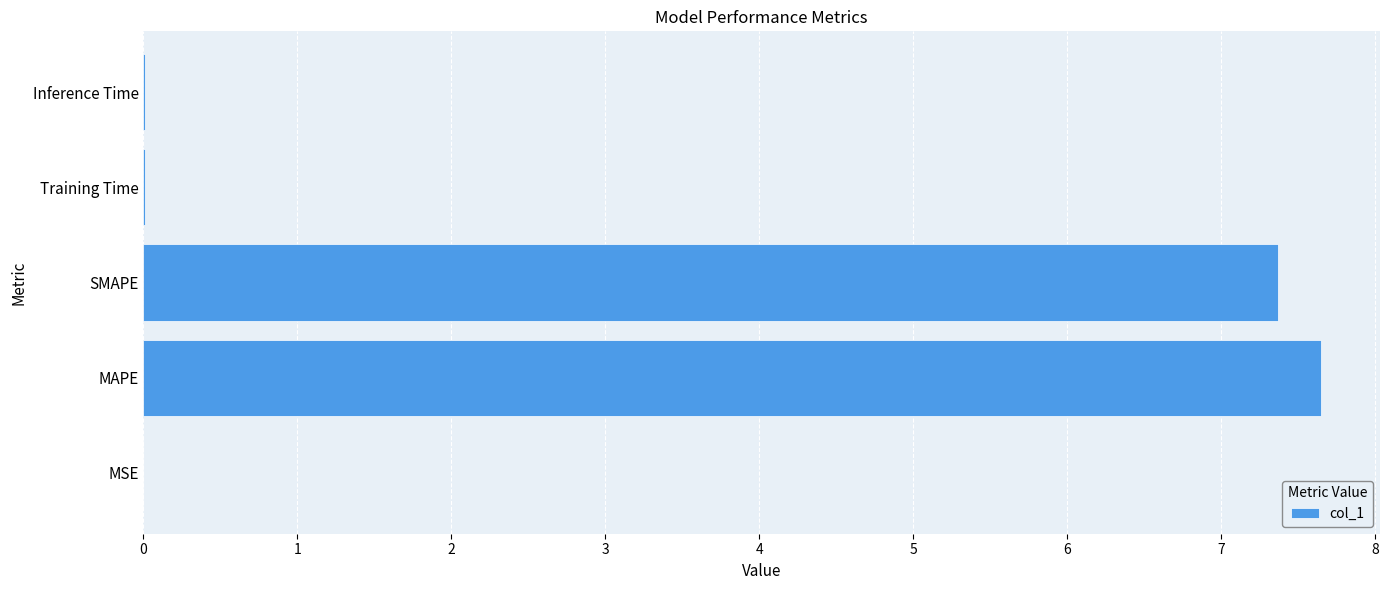

What value does the data have at SMAPE?

7.4